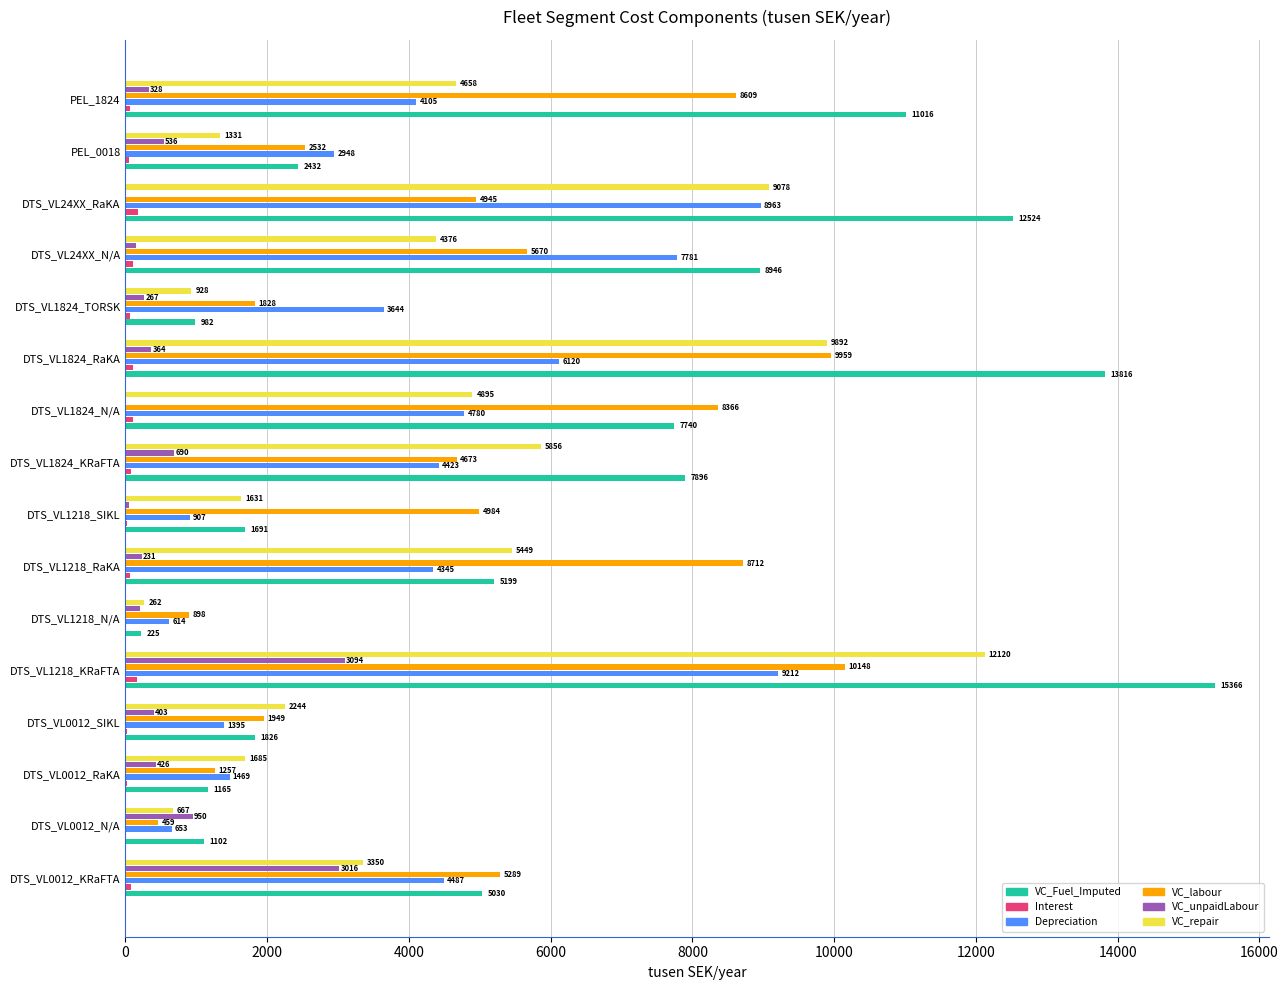

Which series has the largest range (max minus min)?

VC_Fuel_Imputed